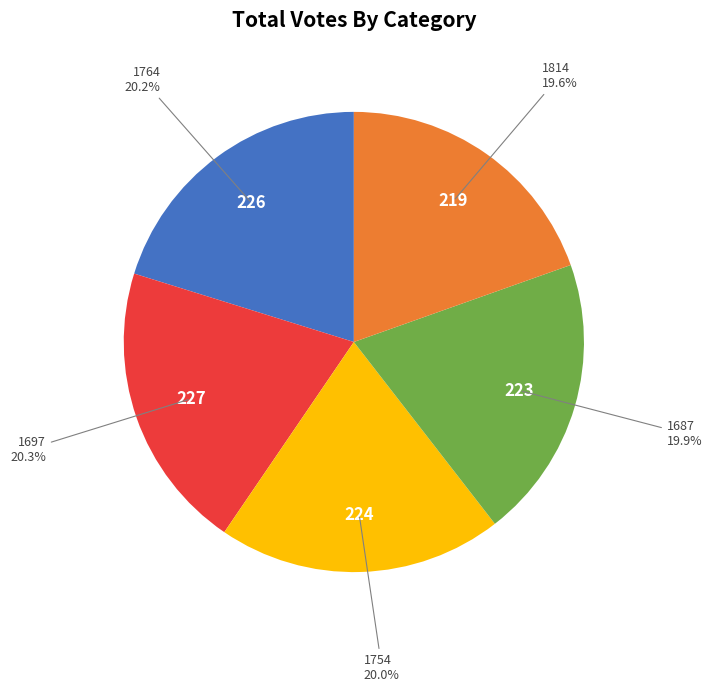

Is there any slice that represents more than half of the pie?

No